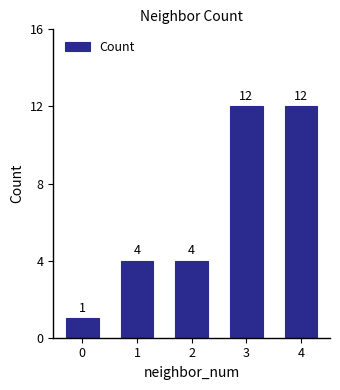

Count the number of data series in this chart.

1